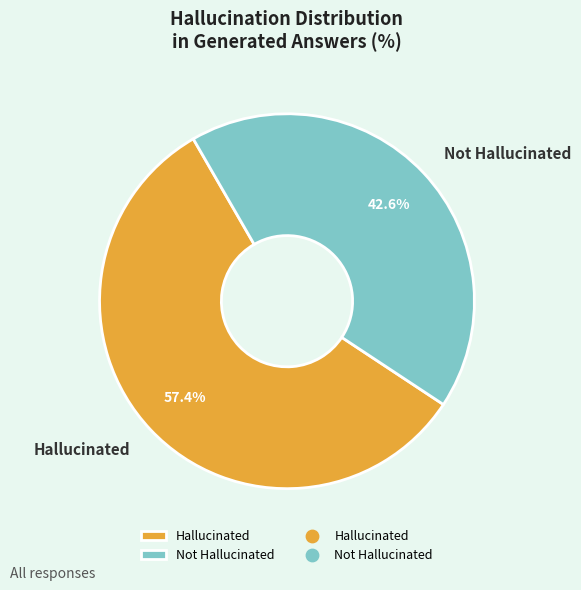

Between Not Hallucinated and Hallucinated, which is larger?

Hallucinated